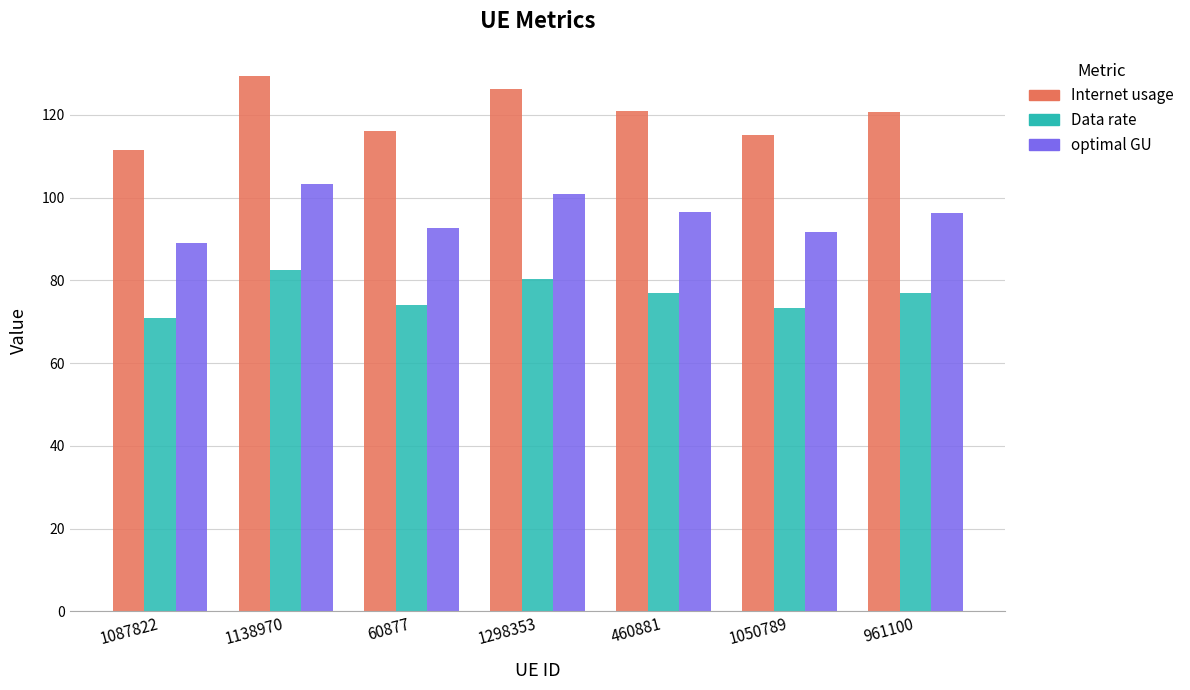

Where does the optimal GU series first go above 96?

1138970